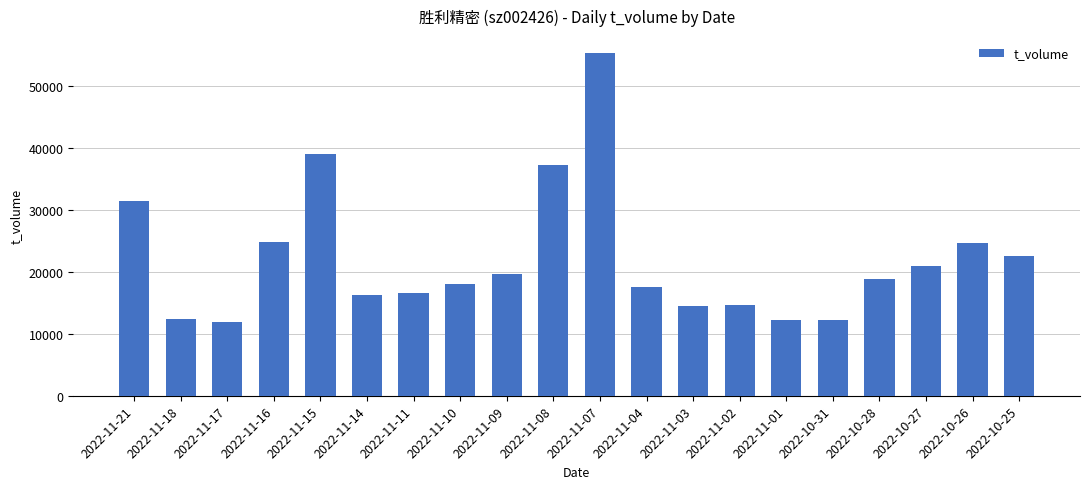

What is the maximum value shown in the chart?

55224